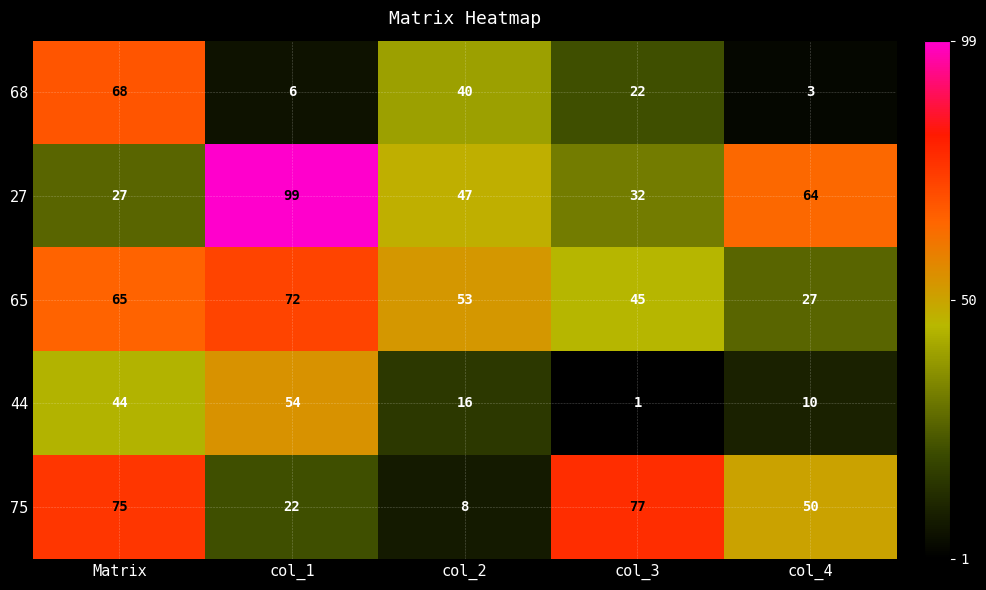

At col_1, list the series in order from largest to smallest.

27, 65, 44, 75, 68